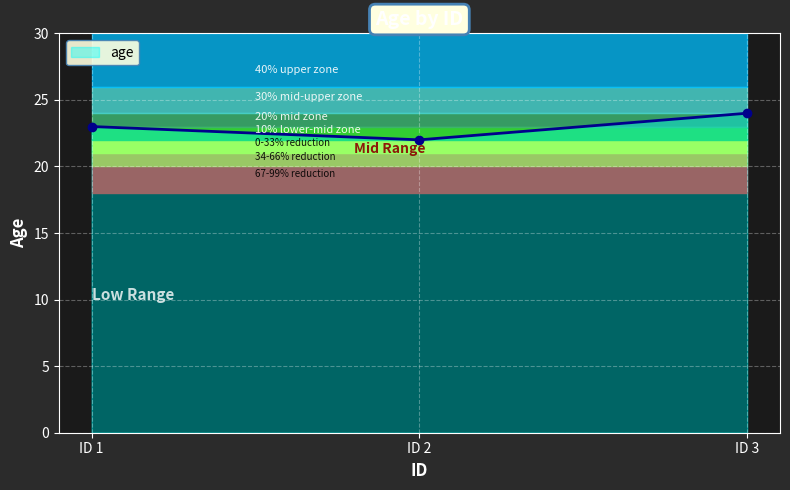

Is this an area chart (filled region under the line)?

No